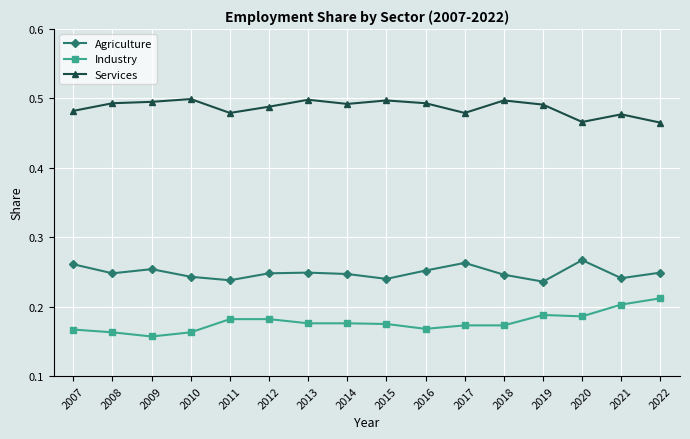

True or false: Industry and Agriculture intersect in this chart.

False